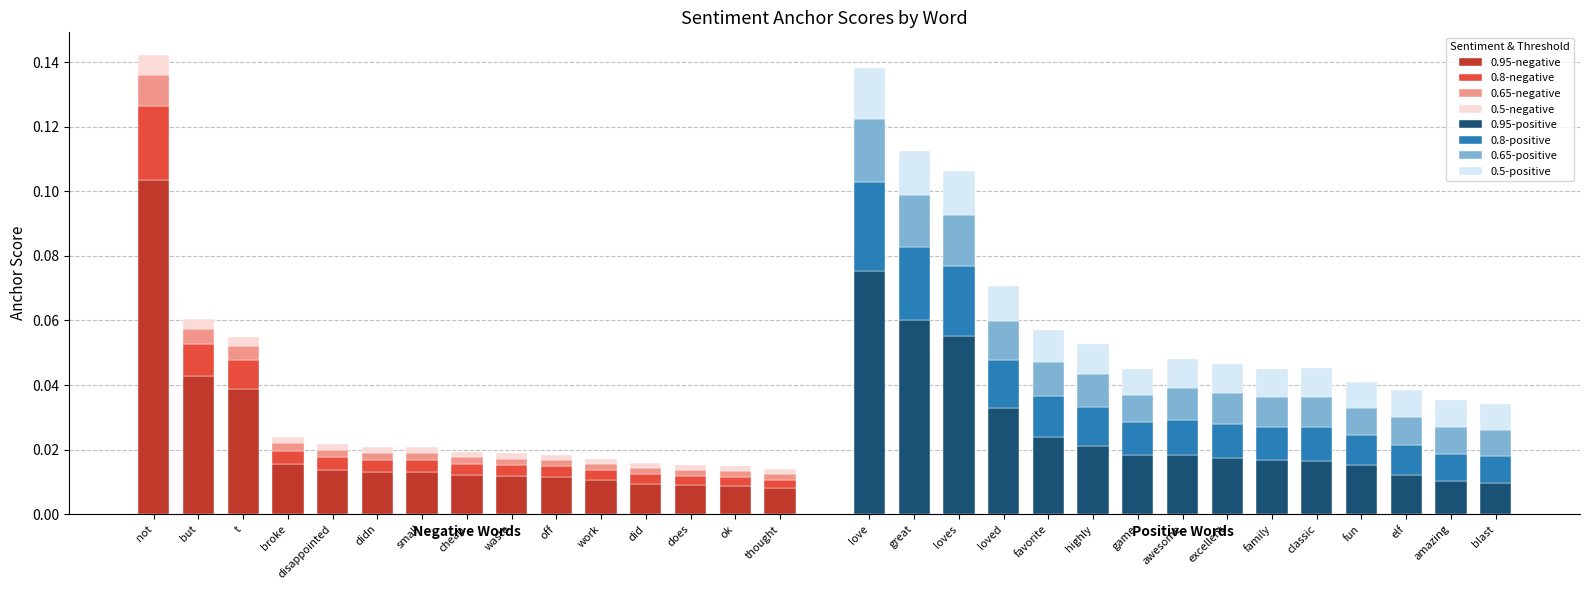

How many bars are there in each group?

4